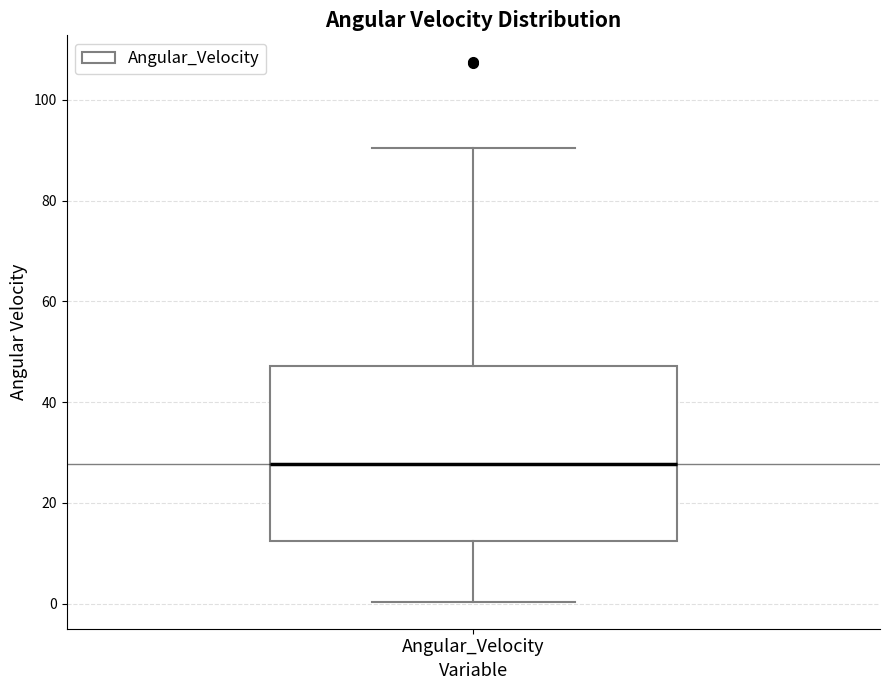

Transcribe this box plot: give where the median line is, the range the box spans, and where the two whiskers end, as read against the y-axis. The values are not printed on the chart, so give them approximately, as read against the axis.

median 28, box 12 to 48, whiskers 0 to 90